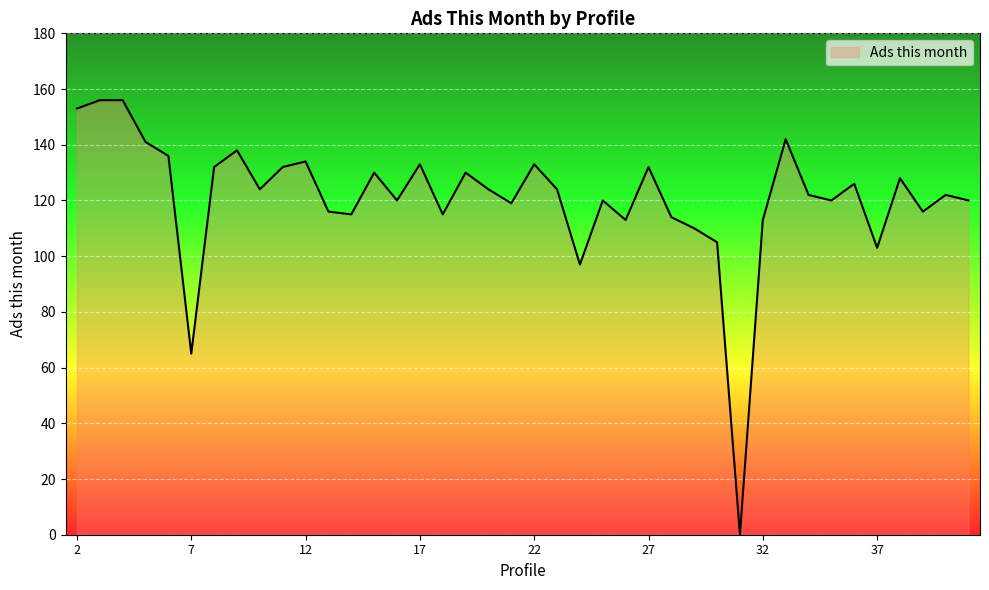

What is the maximum value shown in the chart?

156